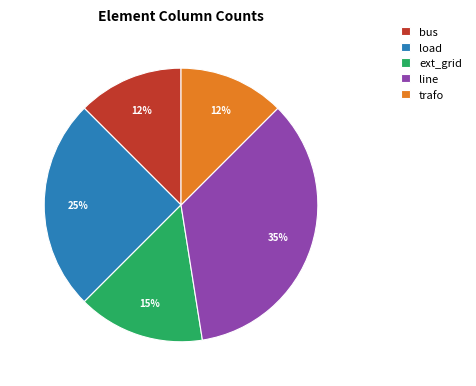

To the nearest percent, what is the difference between the line and ext_grid slice percentages?

20%